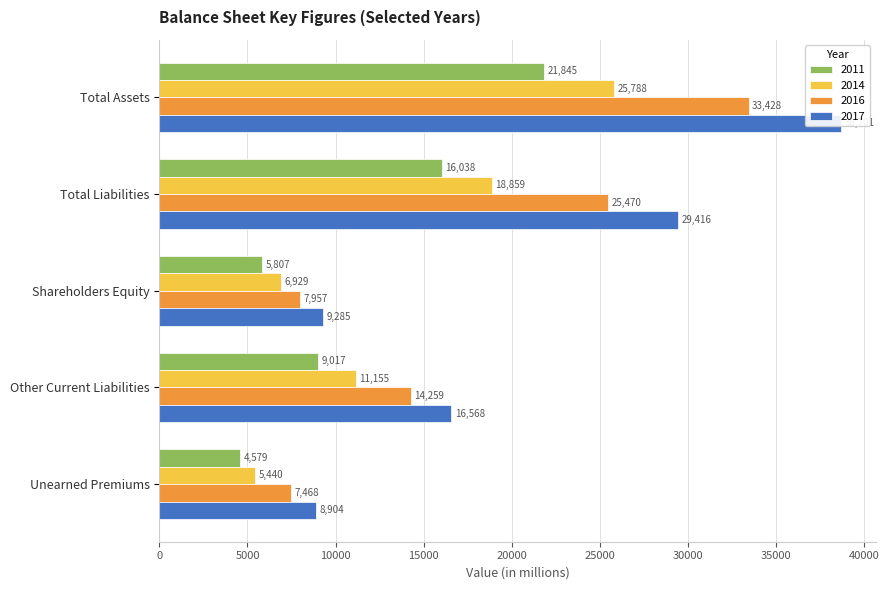

True or false: 2017 has a value of 38701 at Total Assets.

True